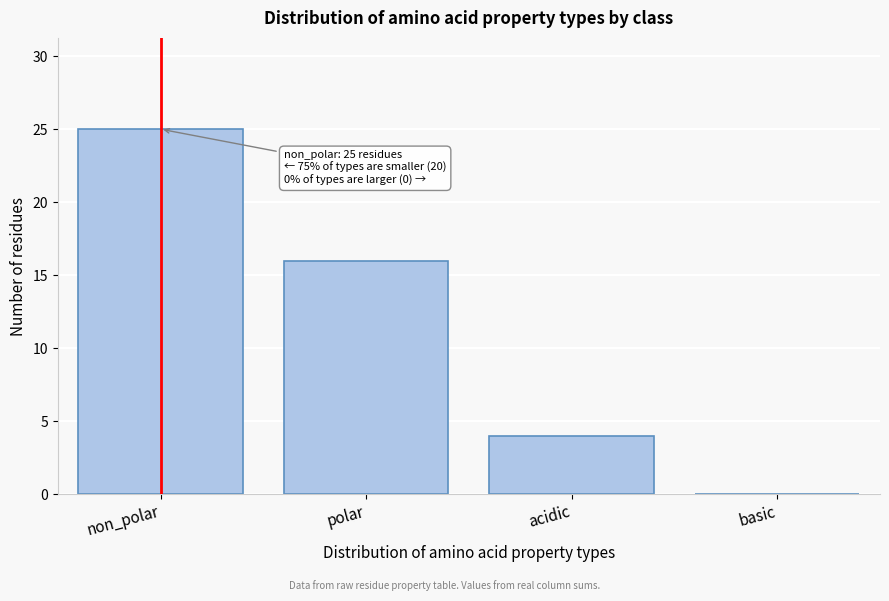

Reading left to right, what are all the values shown in this chart?

non_polar=25	polar=16	acidic=4	basic=0